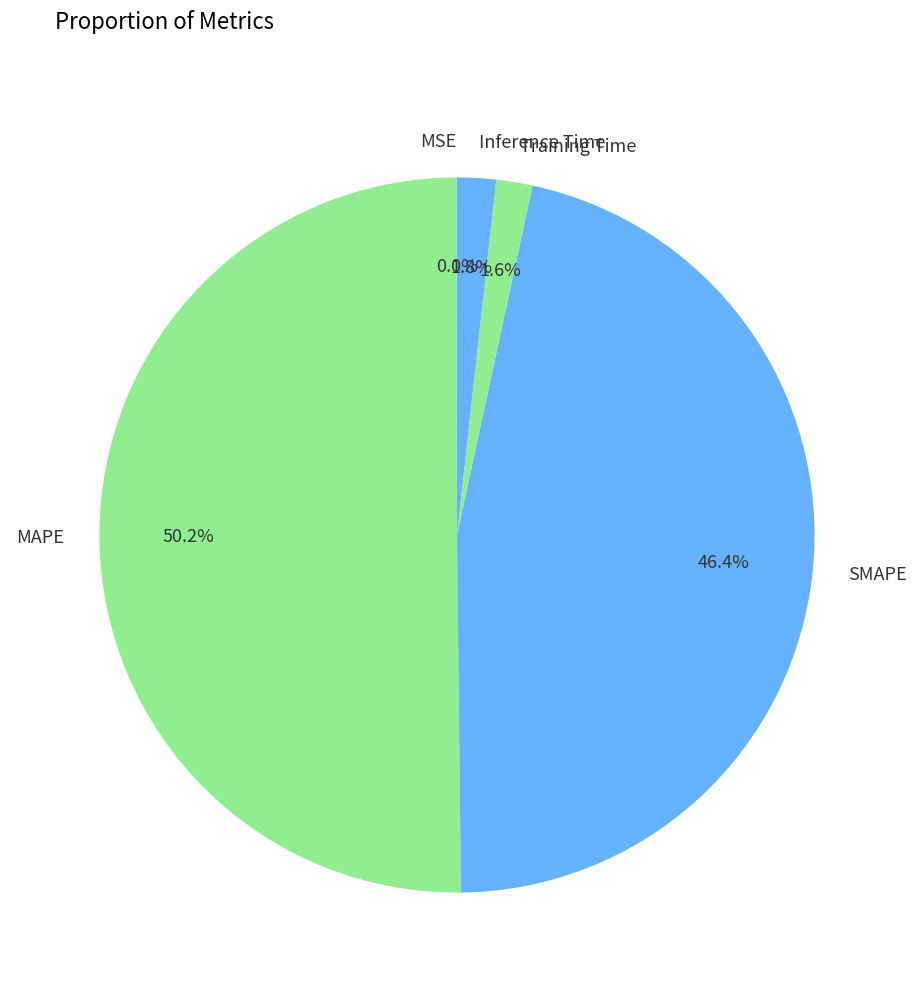

Which has a higher value, Training Time or MAPE?

MAPE